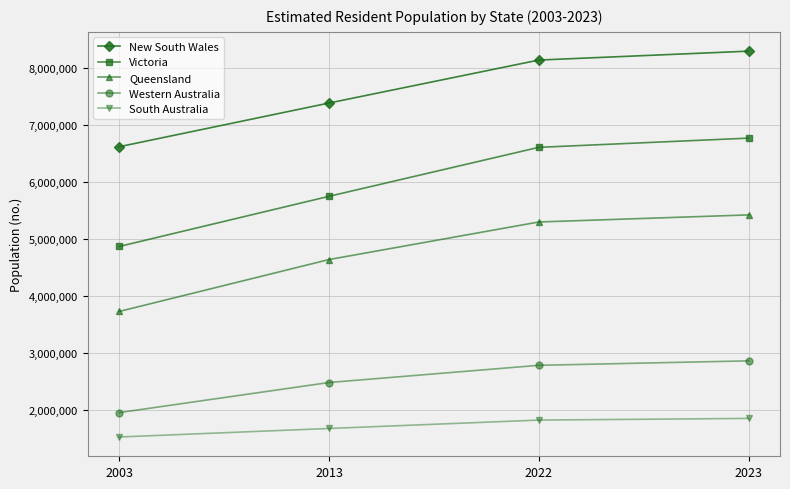

What is the difference between the second highest and second lowest values in the Victoria series?

859953